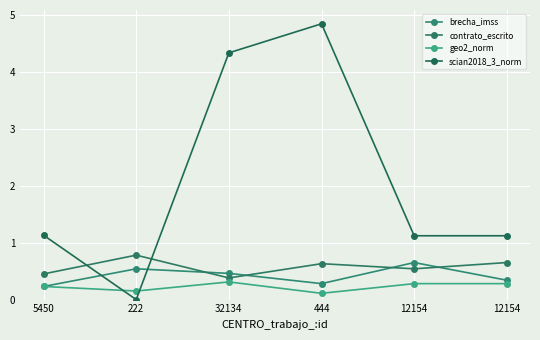

How many series are shown in this chart?

4